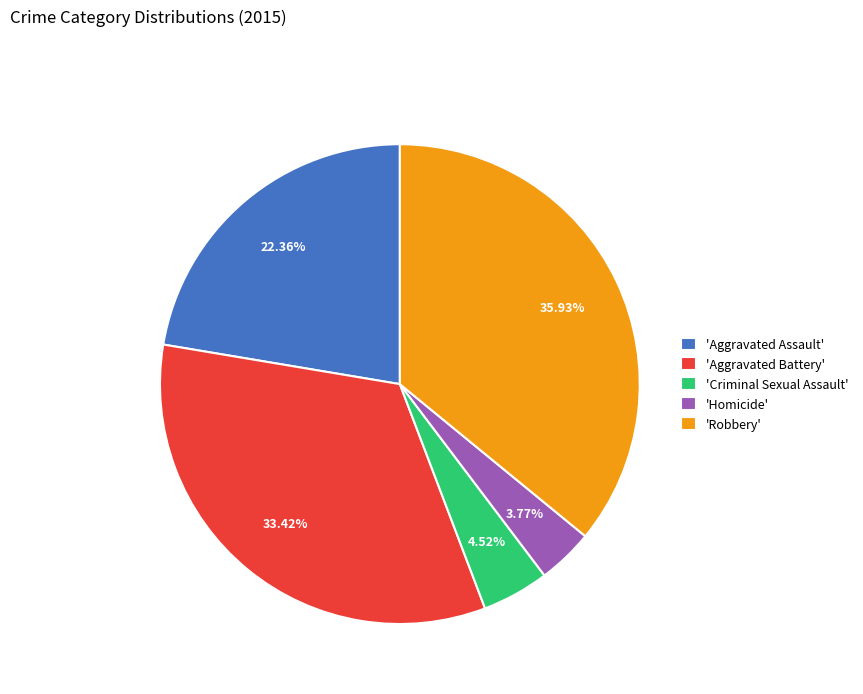

What is the largest slice in the pie chart?

'Robbery'